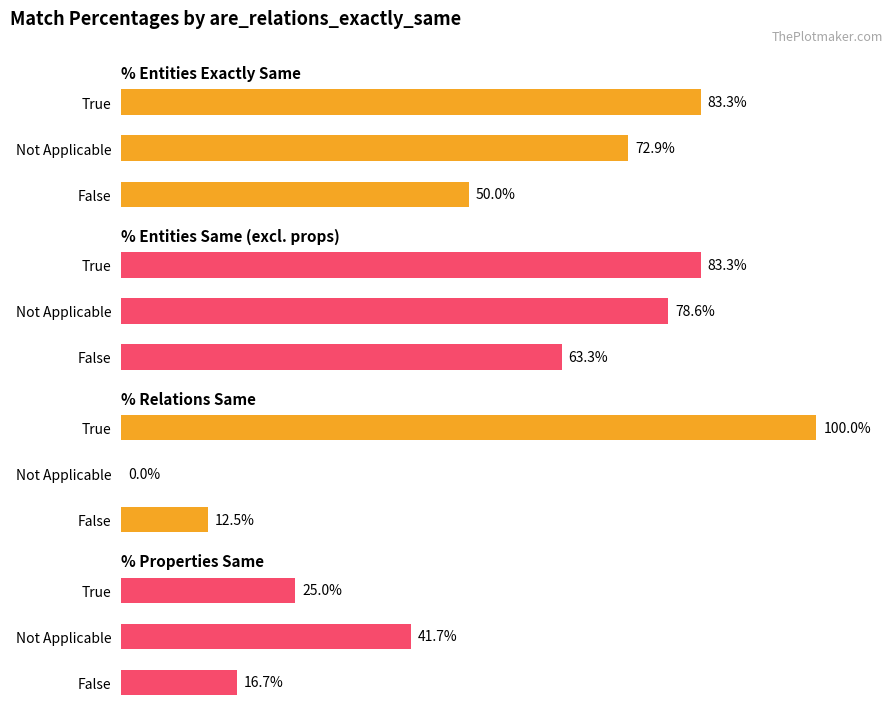

At Not Applicable, list the series in order from smallest to largest.

% Relations Same, % Properties Same, % Entities Exactly Same, % Entities Same (excl. props)